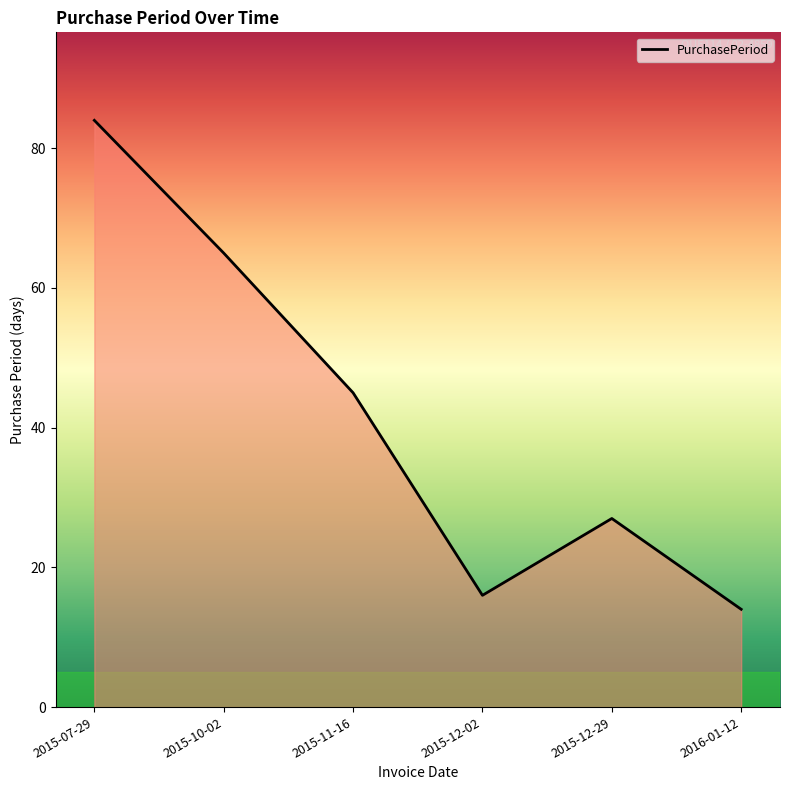

Count the number of data series in this chart.

1